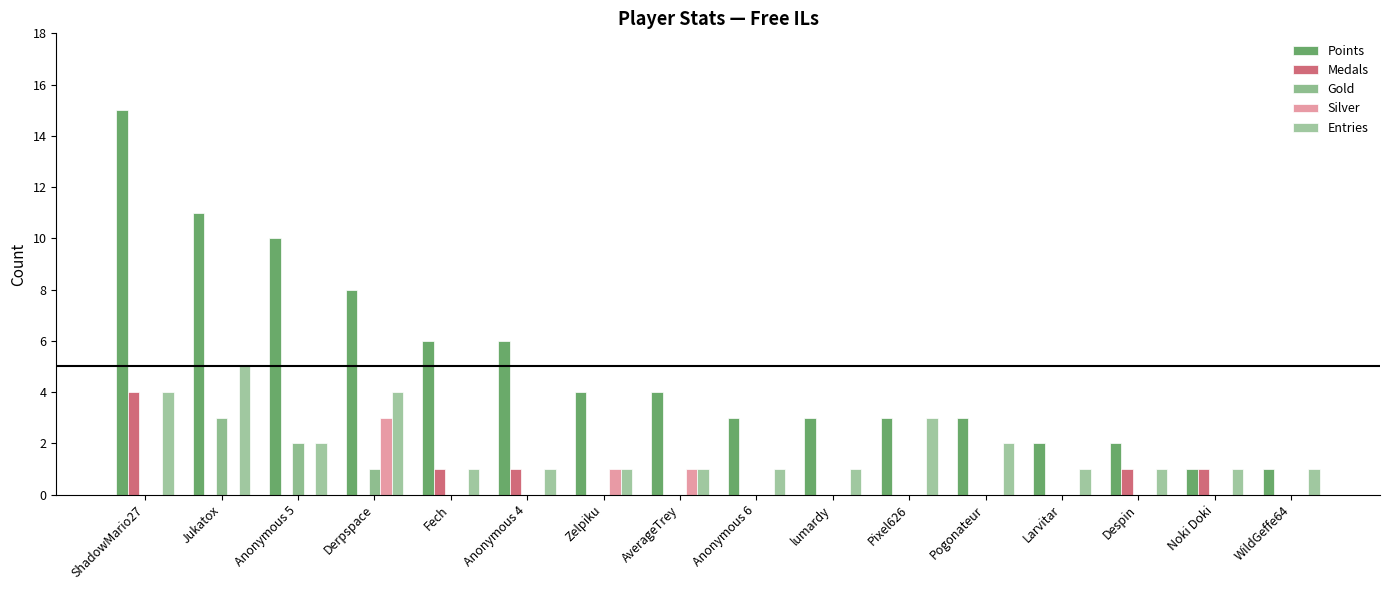

Is it true that Gold equals 5 at Jukatox?

False